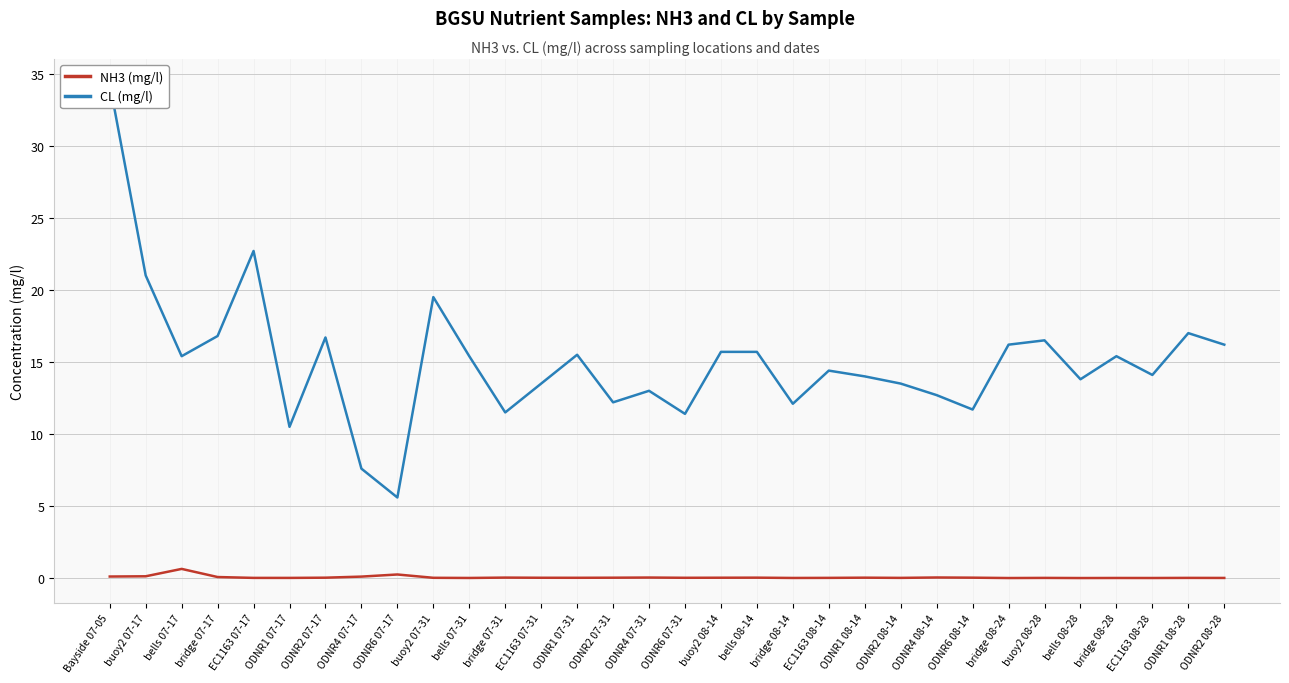

What is the difference between the CL (mg/l) values at ODNR6 07-31 and bridge 07-17?

5.4